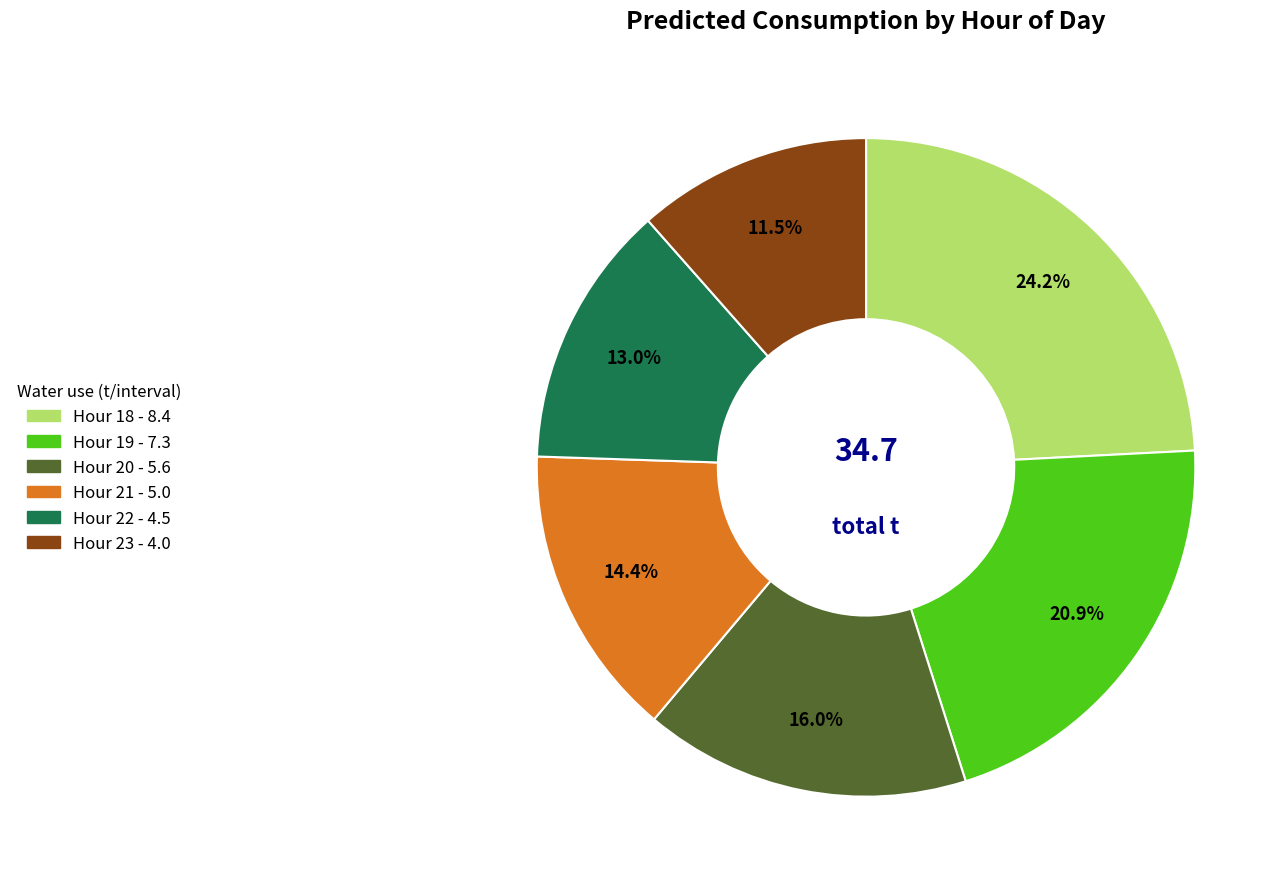

Is there any slice that represents more than half of the pie?

No